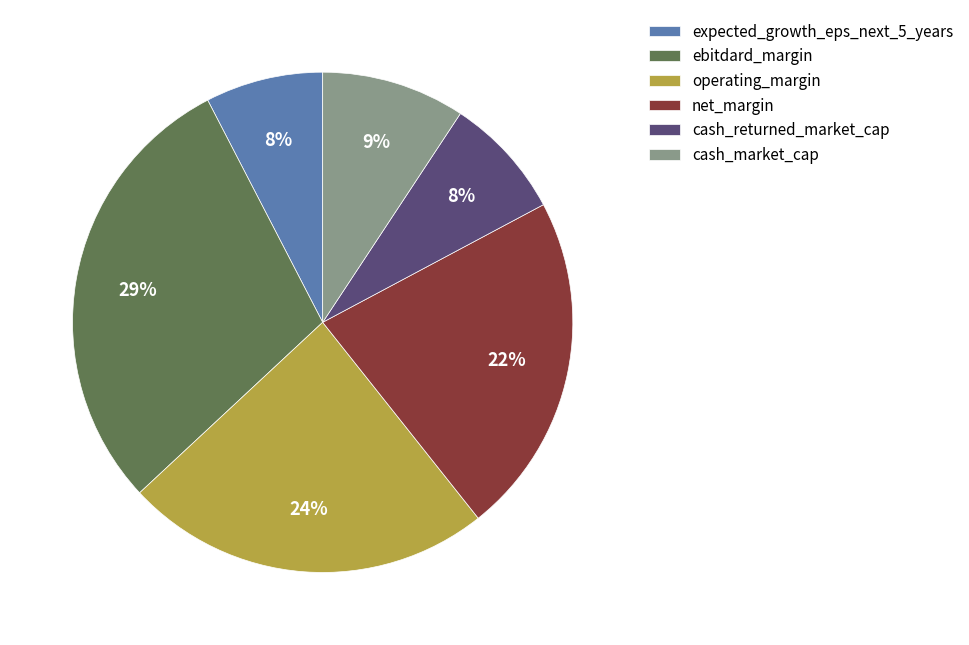

True or false: net_margin accounts for 9% of the total.

False